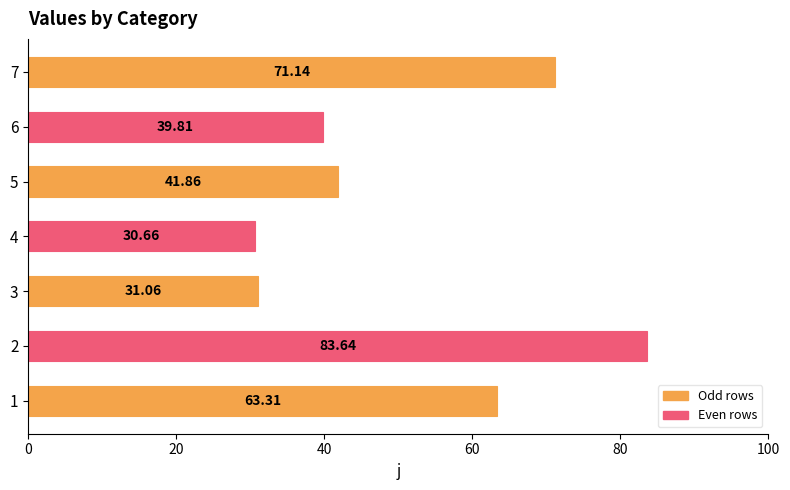

Rank the categories by value from highest to lowest.

2, 7, 1, 5, 6, 3, 4